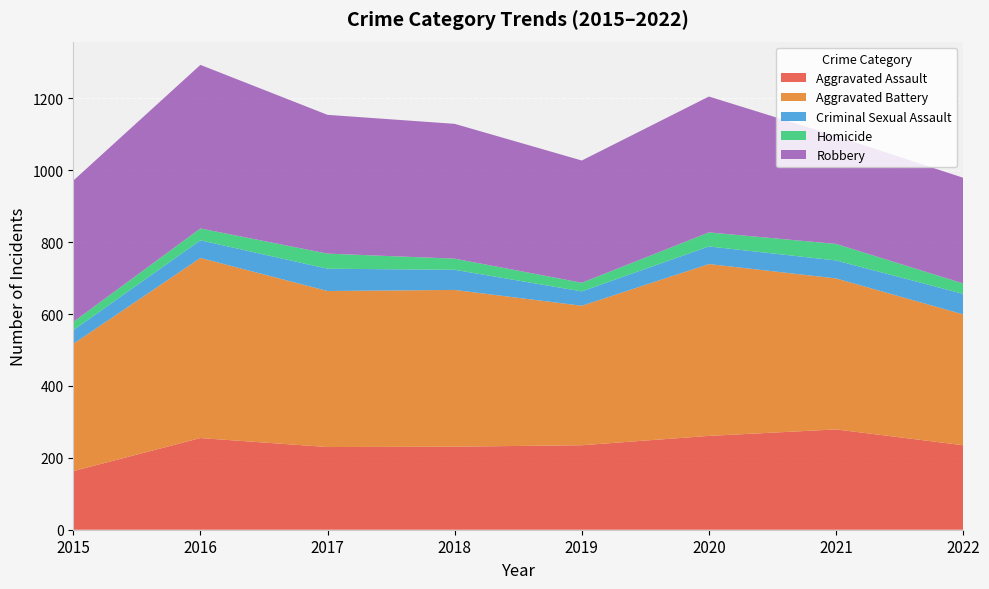

Reading left to right, transcribe all the data shown in this chart.

Aggravated Assault: 163	255	230	231	235	261	279	235
Aggravated Battery: 354	501	434	436	388	478	420	364
Criminal Sexual Assault: 38	49	62	56	40	49	50	57
Homicide: 23	33	42	31	24	39	46	29
Robbery: 393	455	386	375	340	378	300	294